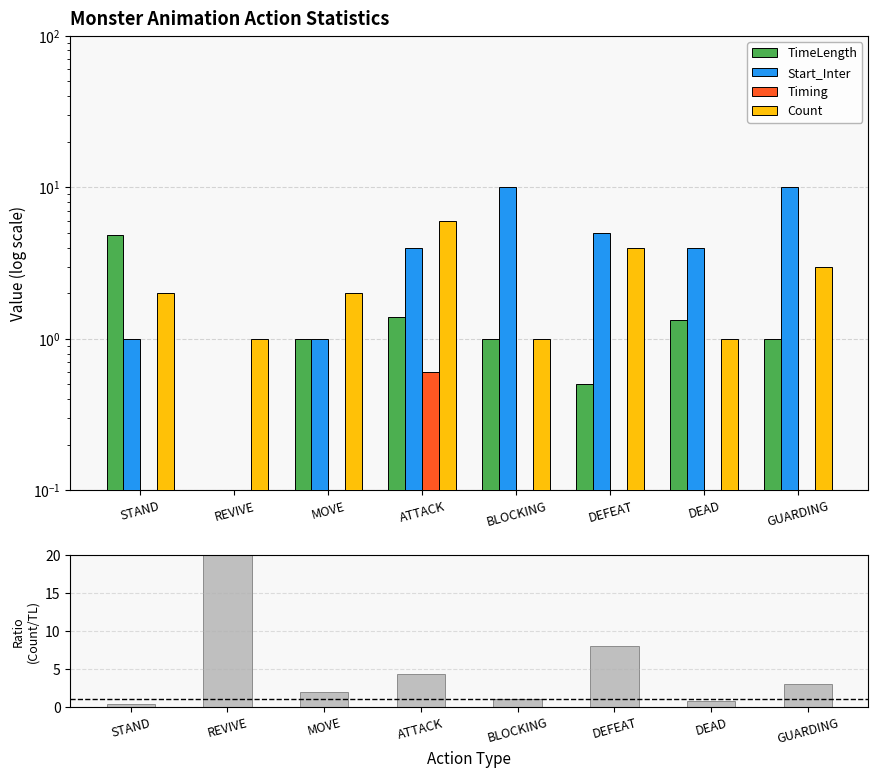

What is the highest value of the Start_Inter series?

10.0